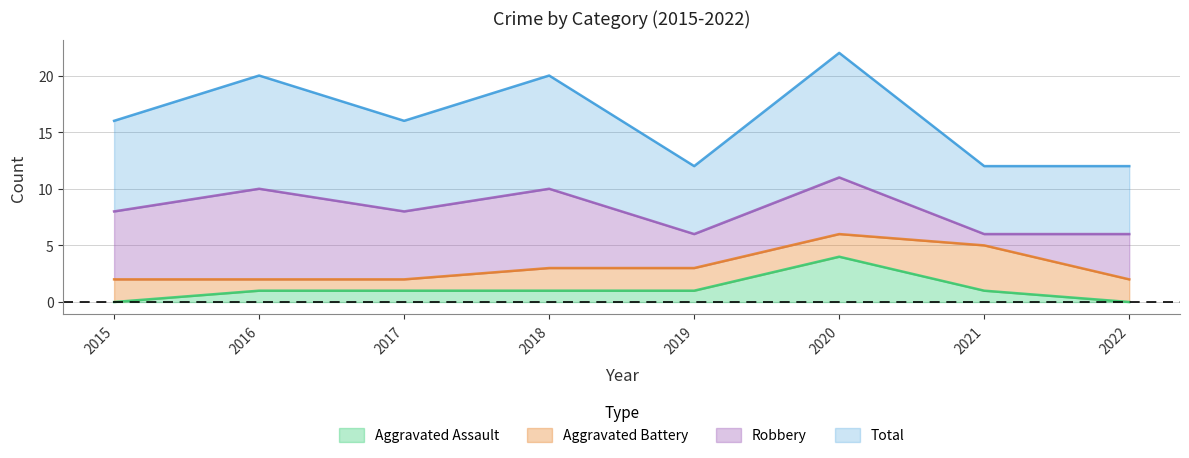

At which category does the chart reach its peak across all series?

2020